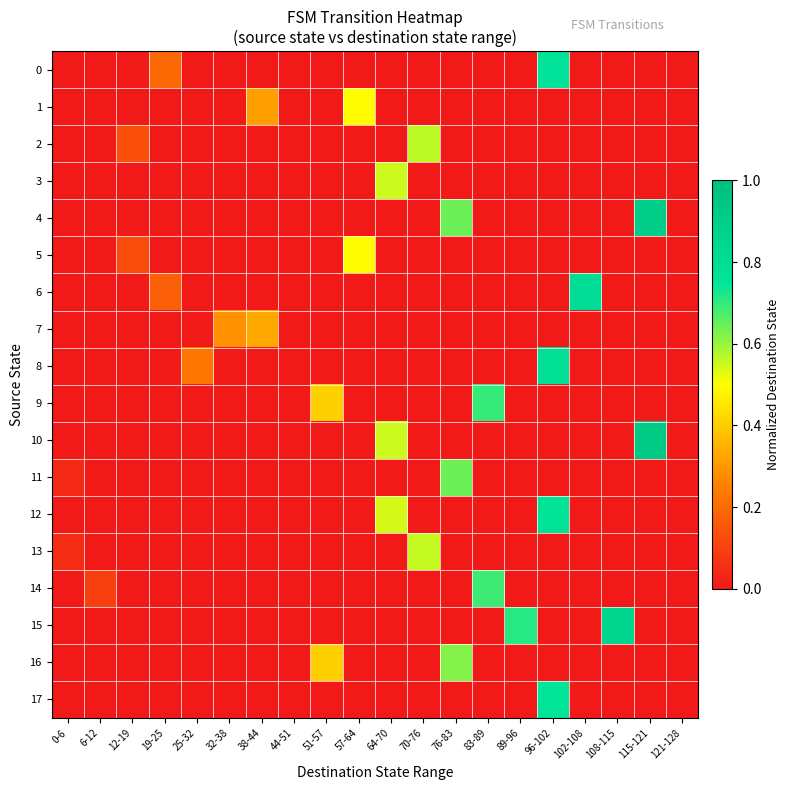

Rank the series at 32-38 from highest to lowest value.

7, 0, 1, 2, 3, 4, 5, 6, 8, 9, 10, 11, 12, 13, 14, 15, 16, 17